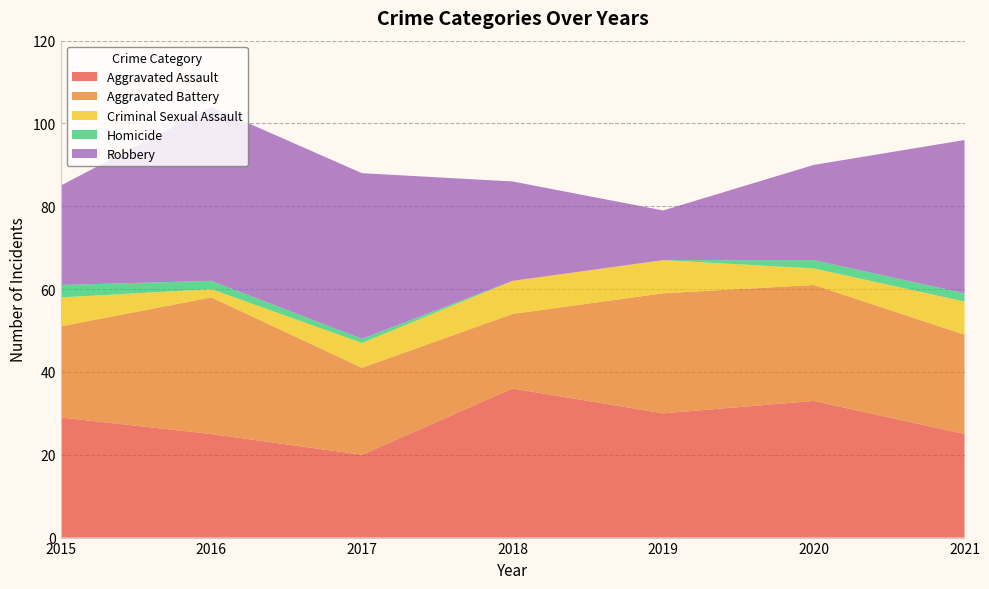

Reading left to right, extract all data points from this chart.

Aggravated Assault: 2015=29	2016=25	2017=20	2018=36	2019=30	2020=33	2021=25
Aggravated Battery: 2015=22	2016=33	2017=21	2018=18	2019=29	2020=28	2021=24
Criminal Sexual Assault: 2015=7	2016=2	2017=6	2018=8	2019=8	2020=4	2021=8
Homicide: 2015=3	2016=2	2017=1	2018=0	2019=0	2020=2	2021=2
Robbery: 2015=24	2016=42	2017=40	2018=24	2019=12	2020=23	2021=37